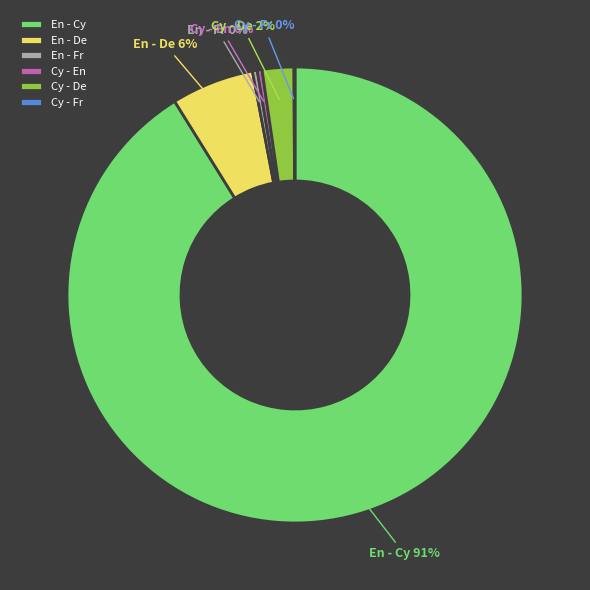

Is there a majority slice in this chart?

Yes